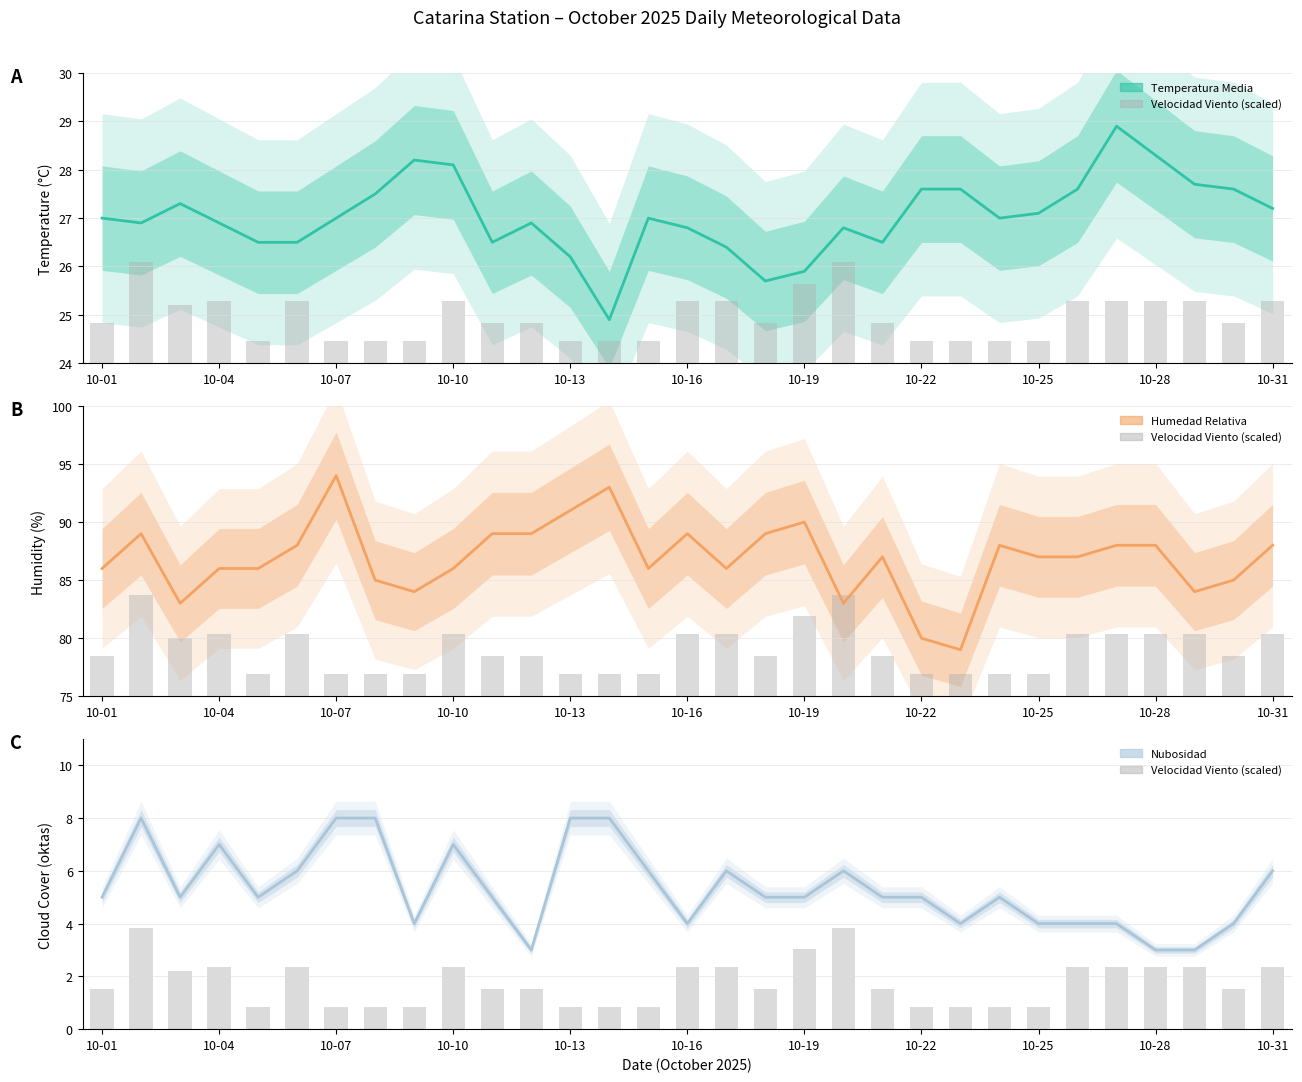

What is the average value of the VELOCIDAD VIENTO (scaled) series?

1.8